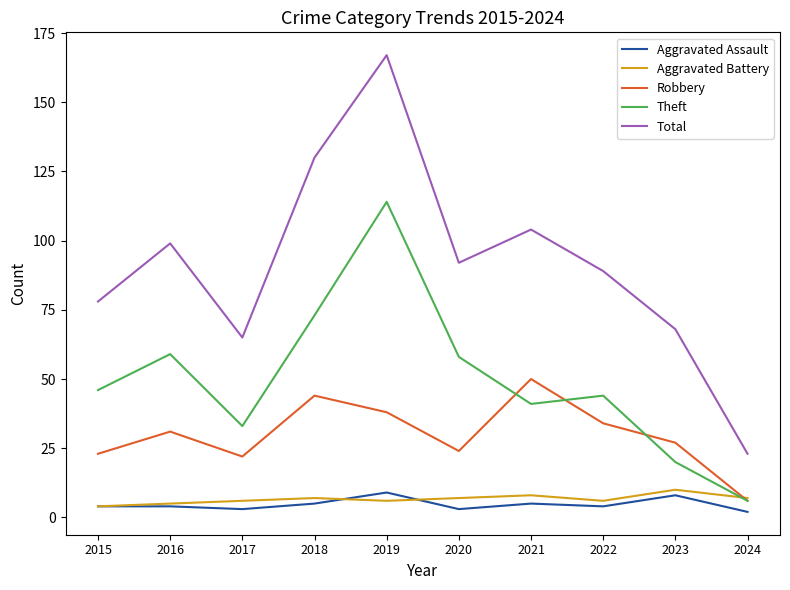

Does the chart display data point markers on the line(s)?

No